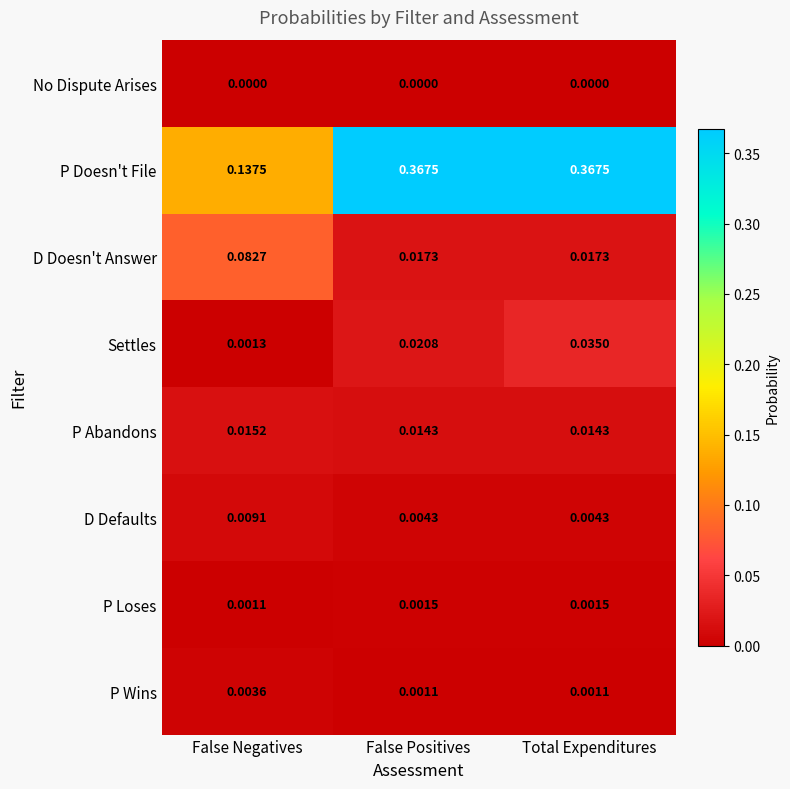

At which category is the sum across all series the highest?

Total Expenditures